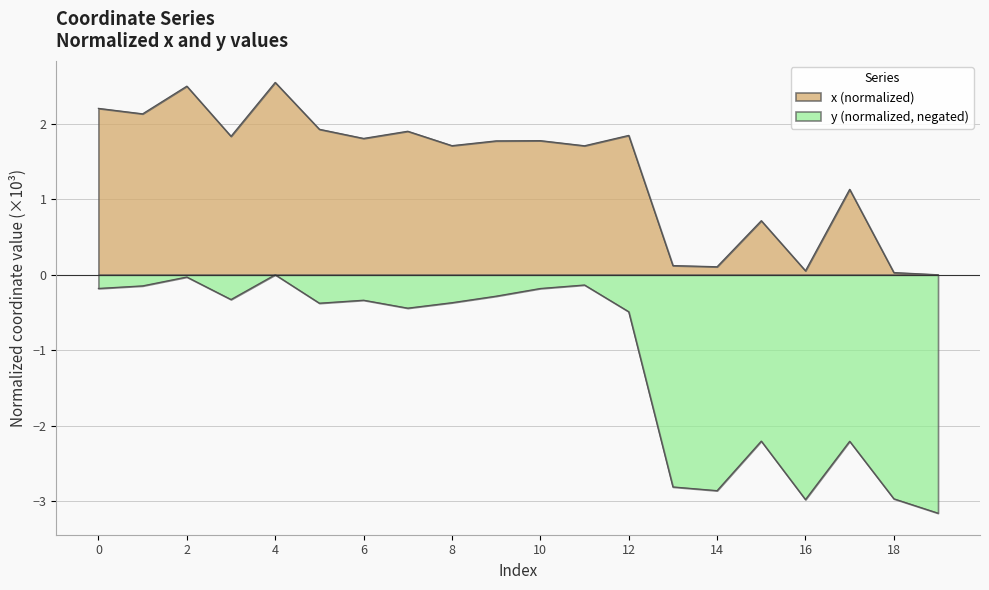

True or false: x and y cross at least once.

False